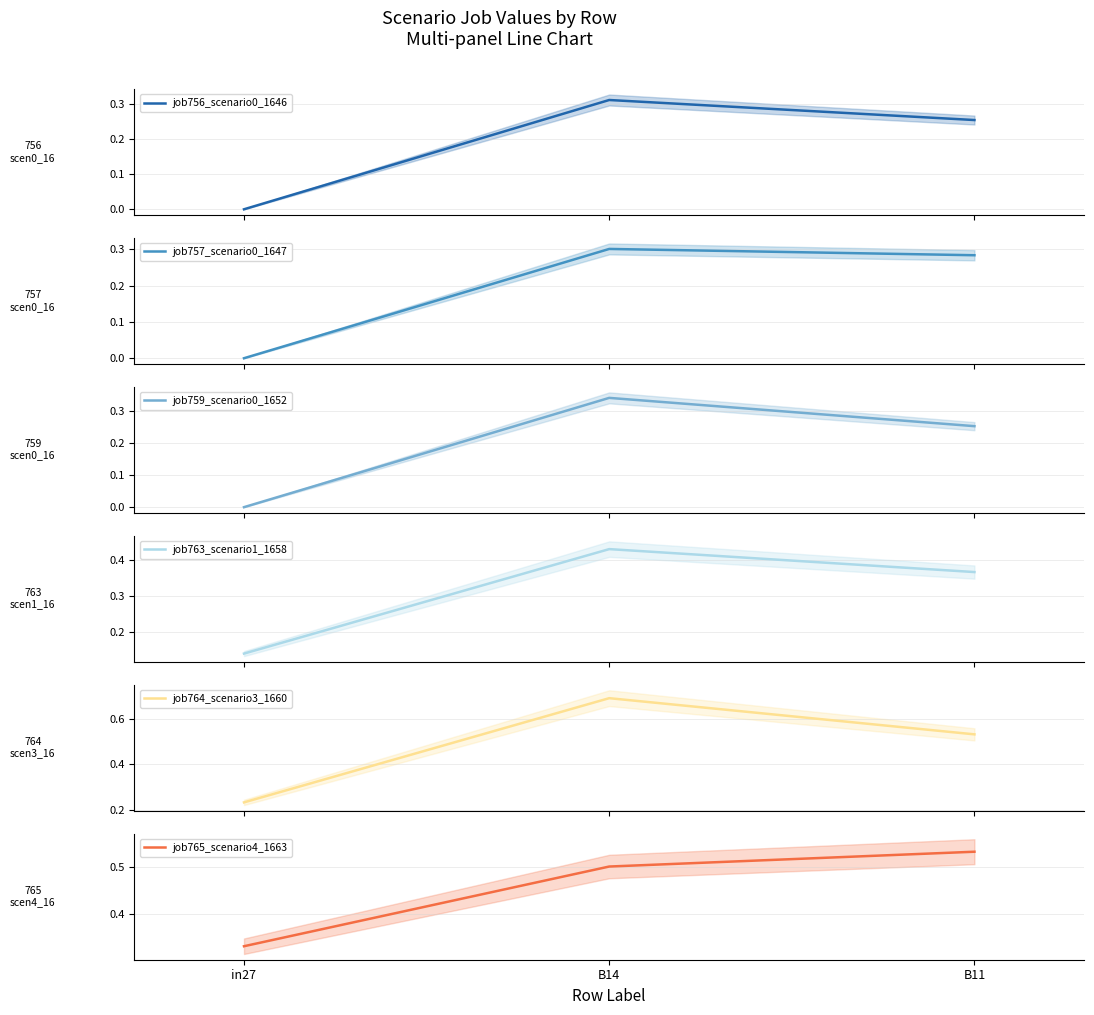

At which label is job757_scenario0_1647 closest to 0?

in27